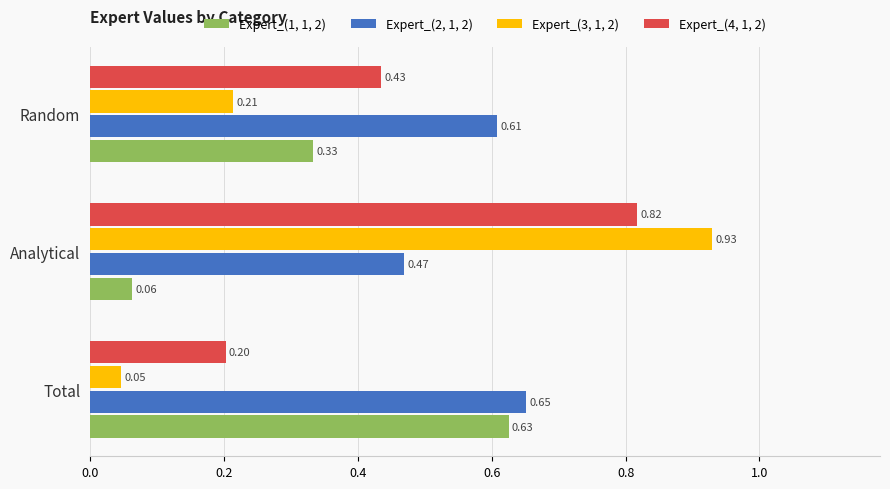

Which series changed the most between Total and Analytical?

Expert_(3, 1, 2)